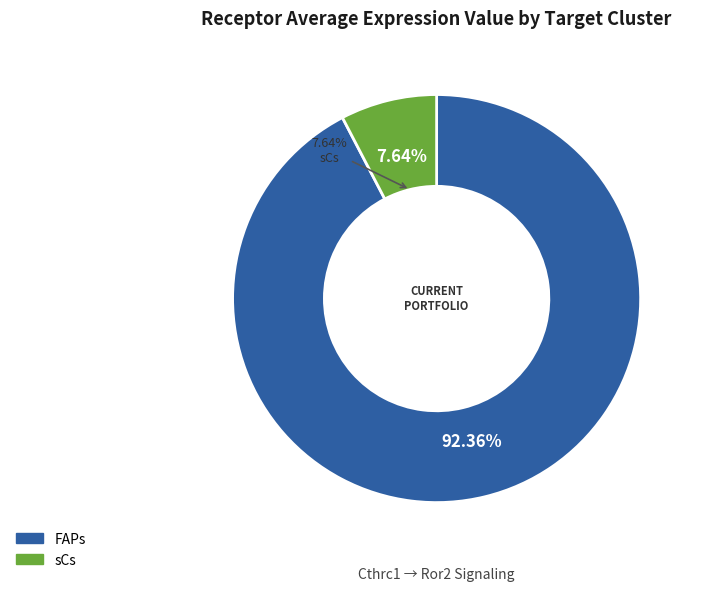

Which slice represents more than half of the pie?

FAPs